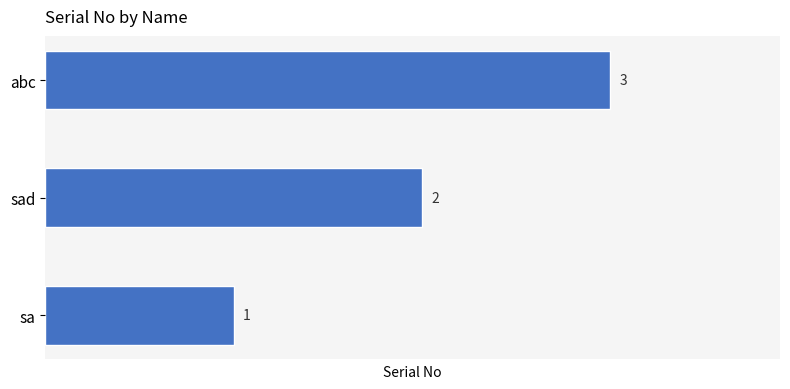

Where is the data nearest to the value 2?

sad